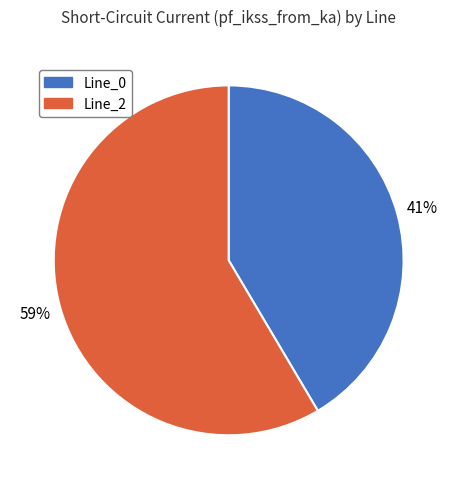

The Line_0 slice represents 33% of the pie. True or false?

False